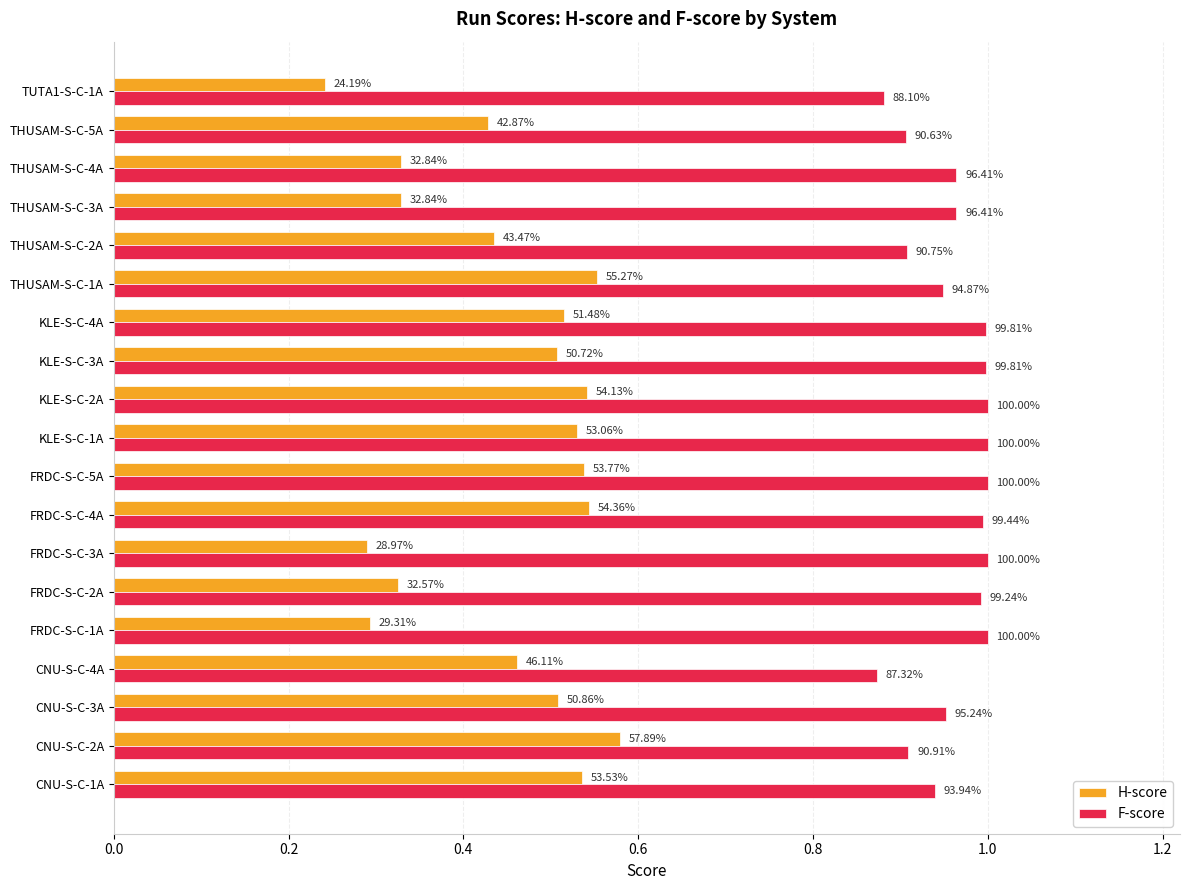

What are all the series names shown in the legend?

H-score, F-score